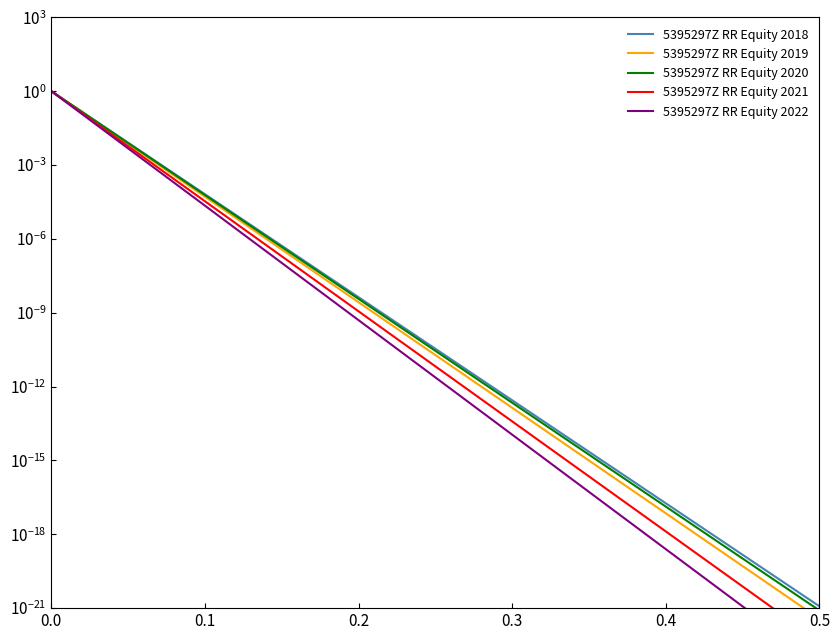

Reading left to right, transcribe all the data shown in this chart.

5395297Z RR Equity 2018: 1.0	0.1	0.0	0.0	0.0	0.0	0.0	0.0	0.0	0.0	0.0	0.0	0.0	0.0	0.0	0.0	0.0	0.0	0.0	0.0	0.0
5395297Z RR Equity 2019: 1.0	0.1	0.0	0.0	0.0	0.0	0.0	0.0	0.0	0.0	0.0	0.0	0.0	0.0	0.0	0.0	0.0	0.0	0.0	0.0	0.0
5395297Z RR Equity 2020: 1.0	0.1	0.0	0.0	0.0	0.0	0.0	0.0	0.0	0.0	0.0	0.0	0.0	0.0	0.0	0.0	0.0	0.0	0.0	0.0	0.0
5395297Z RR Equity 2021: 1.0	0.1	0.0	0.0	0.0	0.0	0.0	0.0	0.0	0.0	0.0	0.0	0.0	0.0	0.0	0.0	0.0	0.0	0.0	0.0	0.0
5395297Z RR Equity 2022: 1.0	0.1	0.0	0.0	0.0	0.0	0.0	0.0	0.0	0.0	0.0	0.0	0.0	0.0	0.0	0.0	0.0	0.0	0.0	0.0	0.0